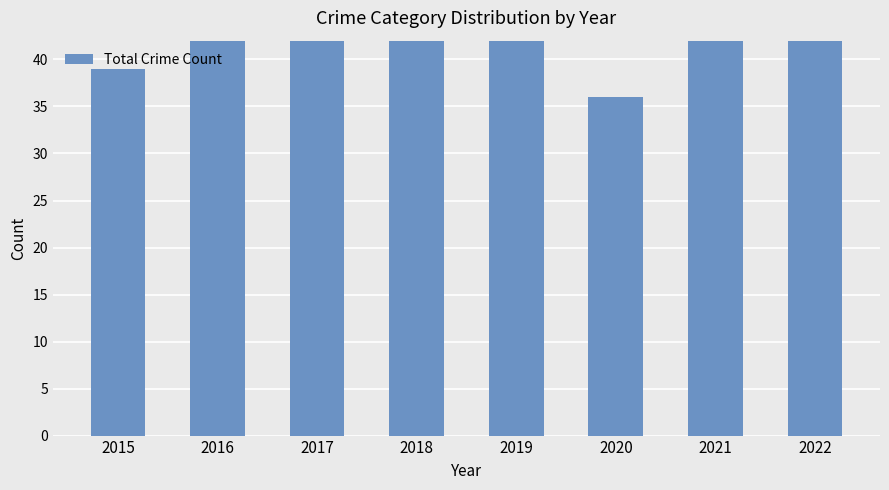

The value at 2016 is 65. True or false?

False